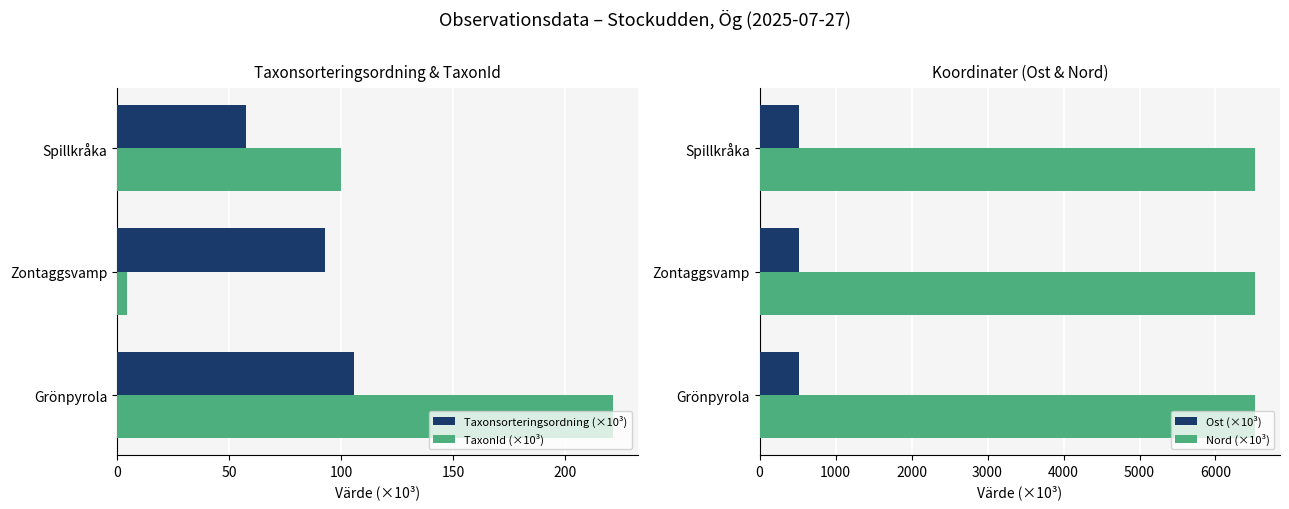

The Ost (×10³) series shows 515.6 at Spillkråka. True or false?

True